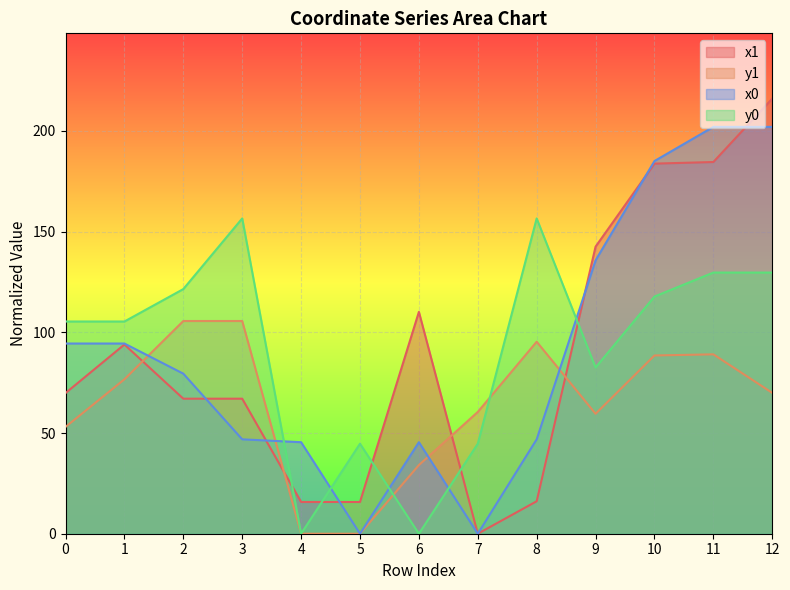

Which series has the largest total across all categories?

y0